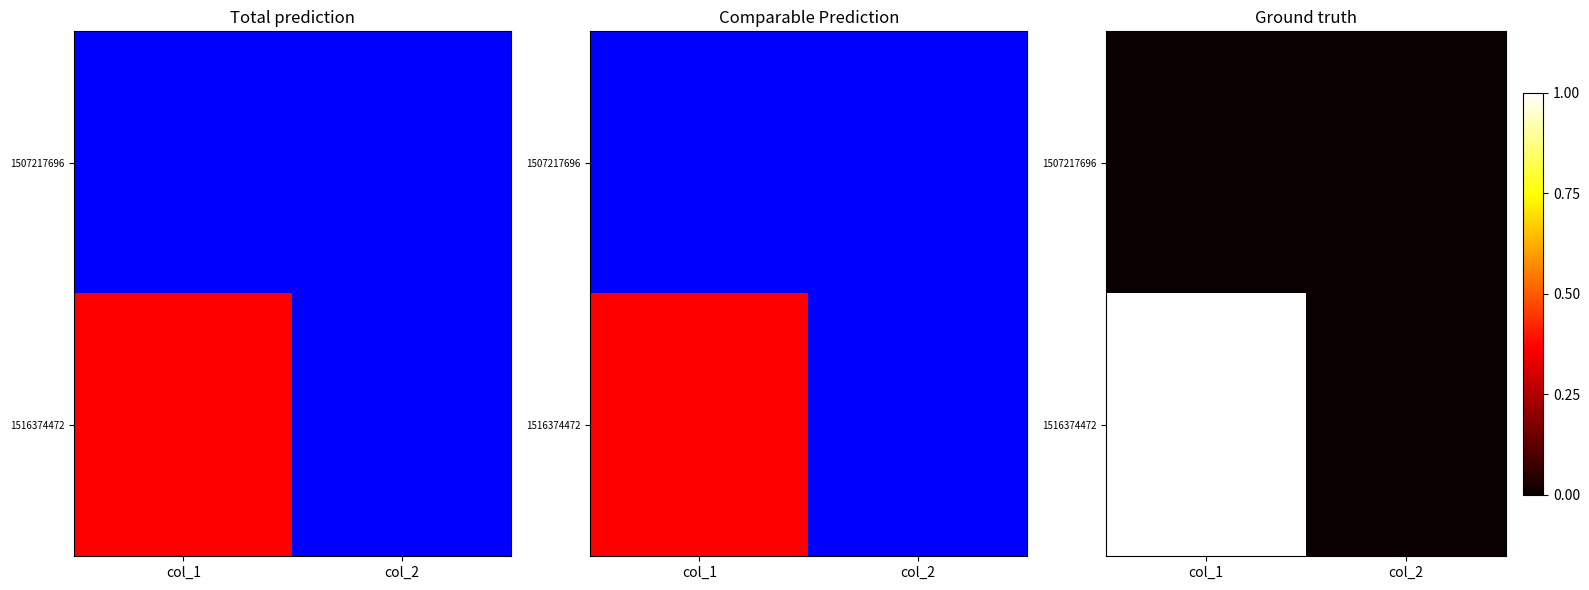

At how many categories does at least one series exceed 0?

1